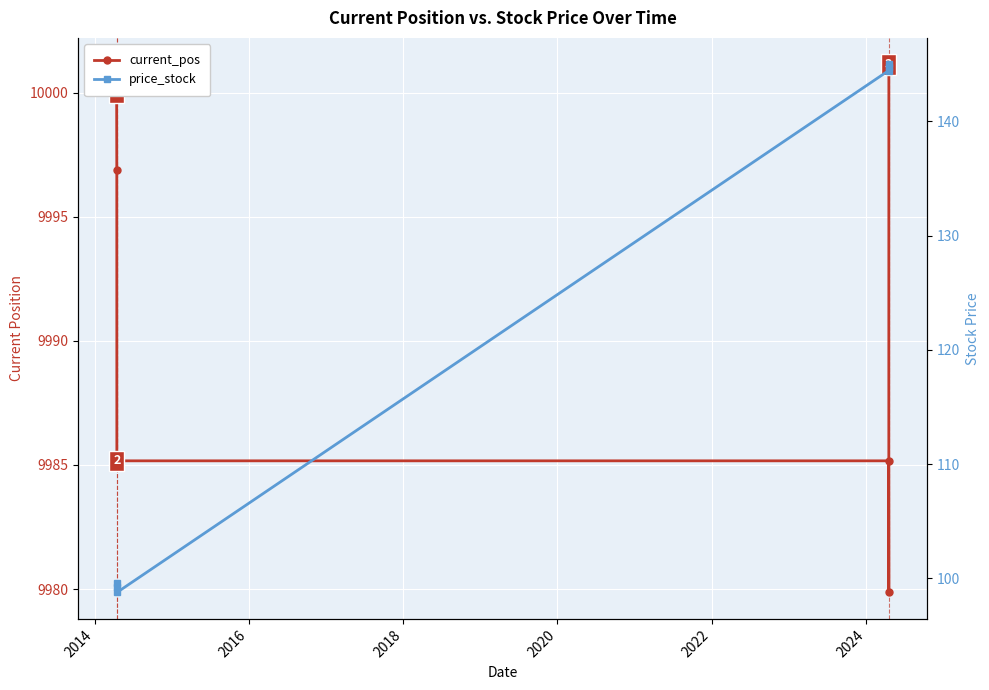

Which series has the largest range (max minus min)?

price_stock